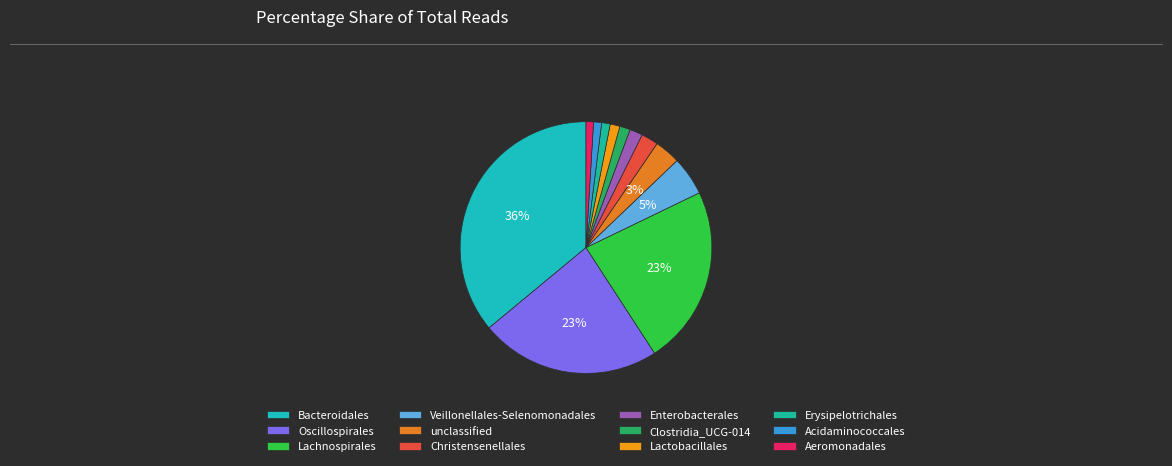

Which slice is the largest?

Bacteroidales